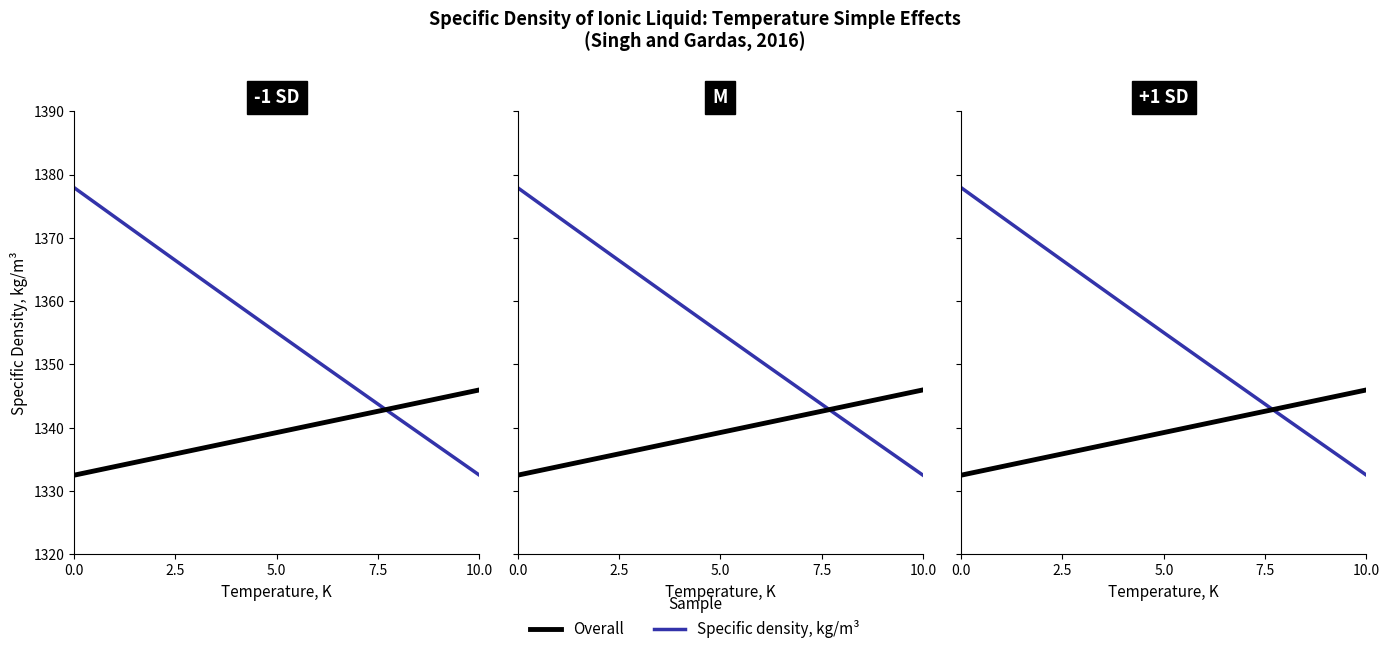

Which series has the largest range (max minus min)?

Specific density, kg/m³